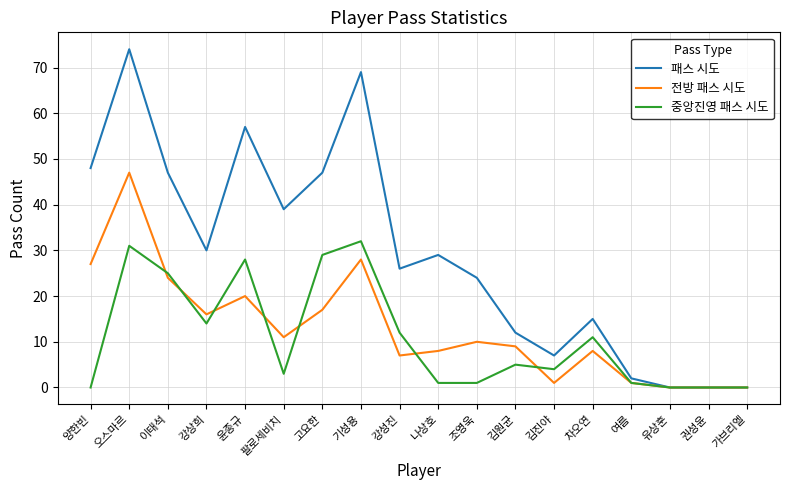

What is the difference between the maximum and minimum values in the 전방 패스 시도 series?

47